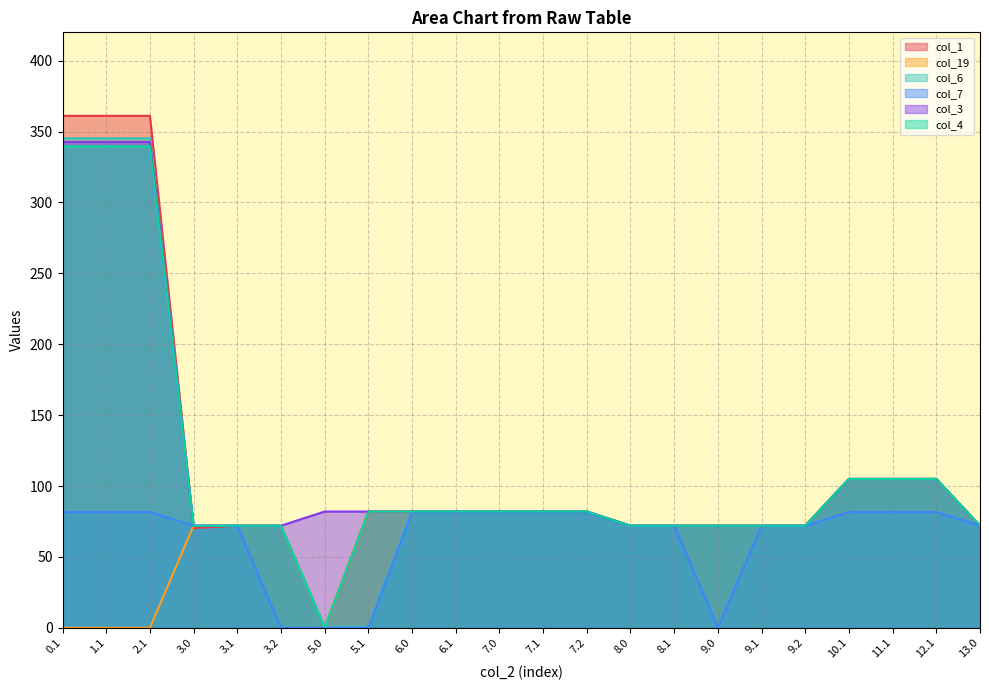

What is the sum of the col_3 values at 8.1 and 13.0?

144.0